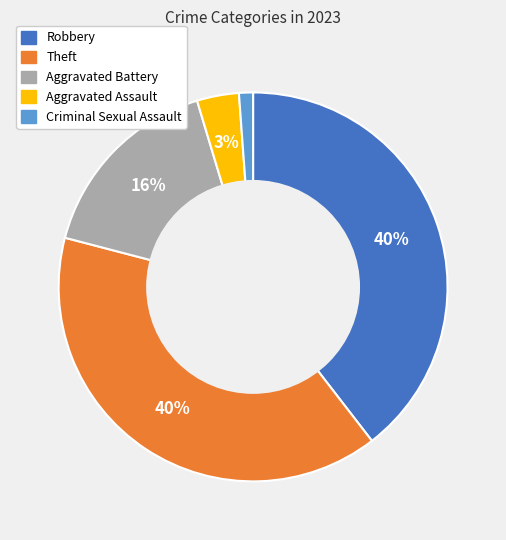

To the nearest percent, what is the average slice percentage?

20%